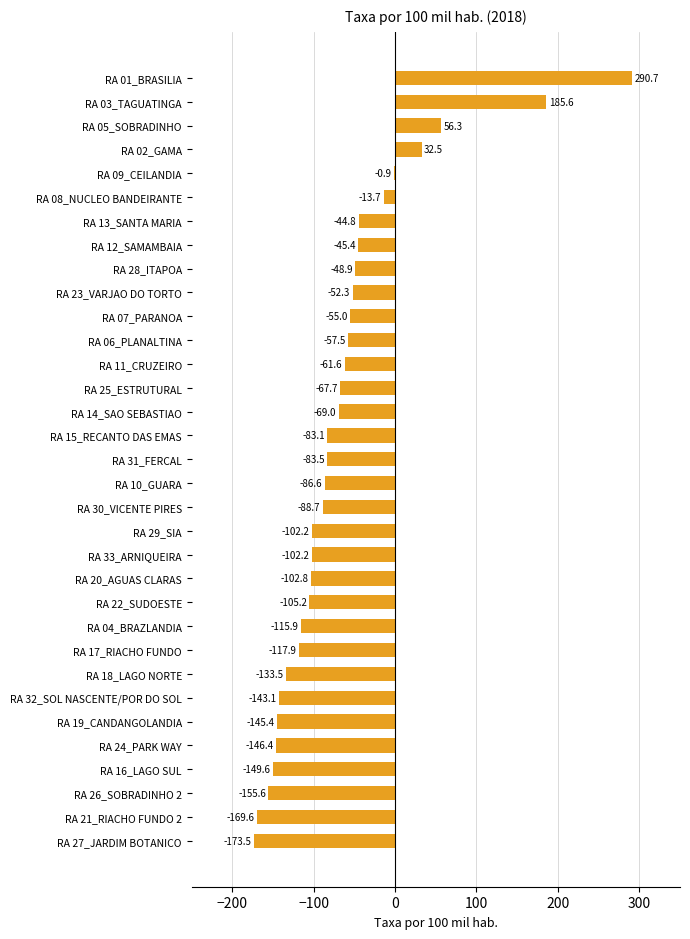

Does the chart contain stacked bars?

No